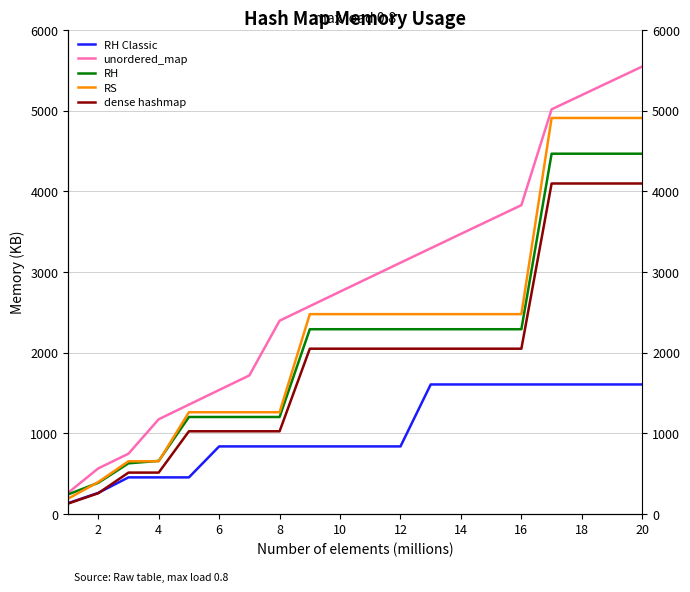

Rank the series by their maximum value, from lowest to highest.

RH Classic, dense hashmap, RH, RS, unordered_map